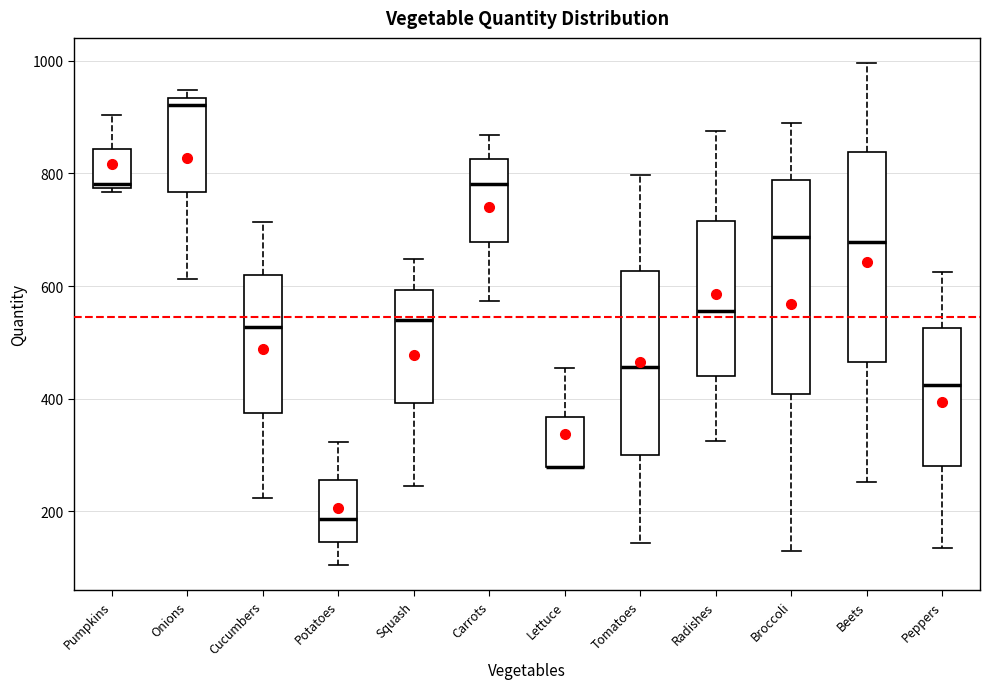

Reading left to right, transcribe this box plot: for each box, give where its median line is, the range the box spans, and where its two whiskers end, as read against the y-axis. The values are not printed on the chart, so give them approximately, as read against the axis.

Pumpkins: median 780 (just above the box's lower edge), box 780 to 840, whiskers 760 to 900
Onions: median 920, box 760 to 940, whiskers 620 to 940 (just above the box's upper edge)
Cucumbers: median 520, box 380 to 620, whiskers 220 to 720
Potatoes: median 180, box 140 to 260, whiskers 100 to 320
Squash: median 540, box 400 to 600, whiskers 240 to 640
Carrots: median 780, box 680 to 820, whiskers 580 to 860
Lettuce: median 280 (drawn on the box's lower edge), box 280 to 360, whiskers 280 to 460
Tomatoes: median 460, box 300 to 620, whiskers 140 to 800
Radishes: median 560, box 440 to 720, whiskers 320 to 880
Broccoli: median 680, box 400 to 780, whiskers 120 to 880
Beets: median 680, box 460 to 840, whiskers 260 to 1000
Peppers: median 420, box 280 to 520, whiskers 140 to 620